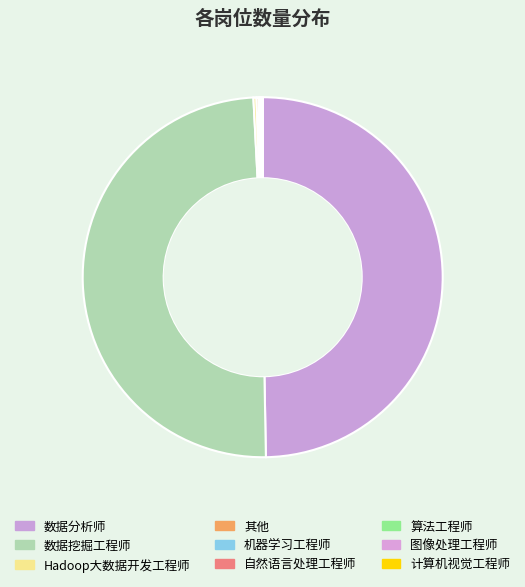

What is the smallest slice in the pie chart?

计算机视觉工程师